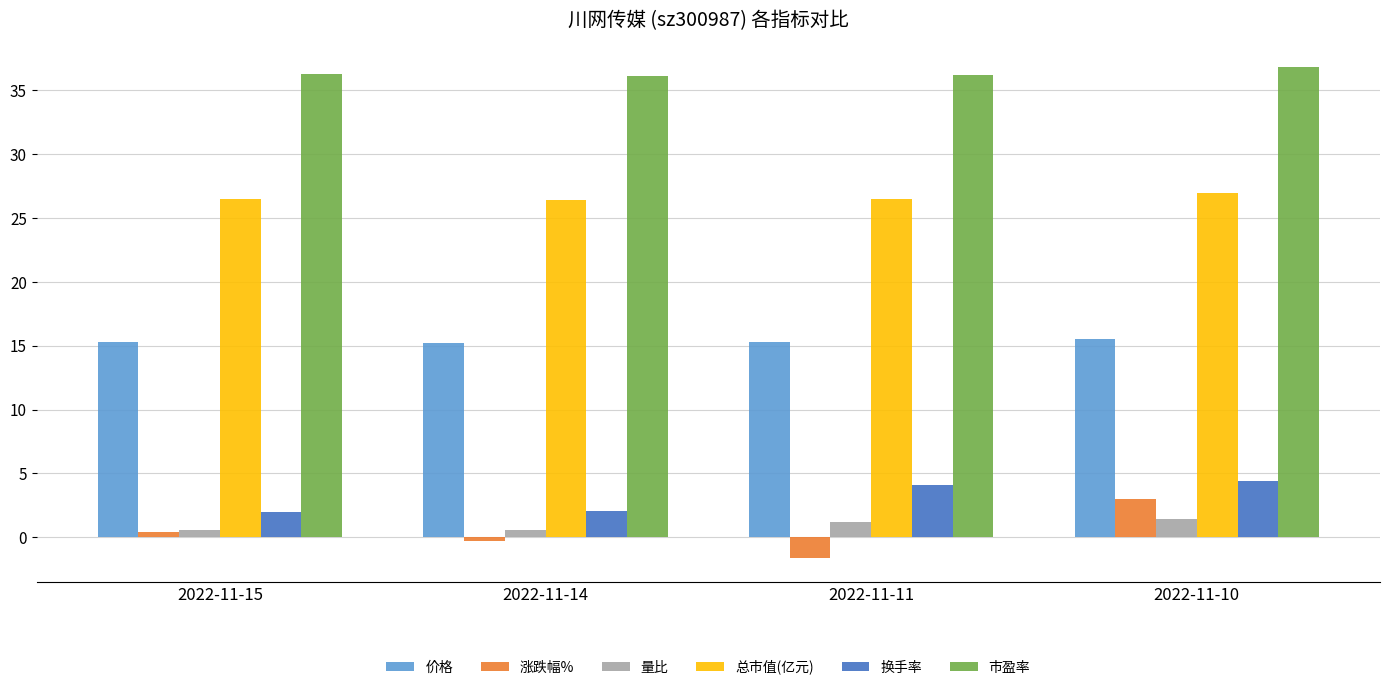

Which series has the widest spread of values?

涨跌幅%